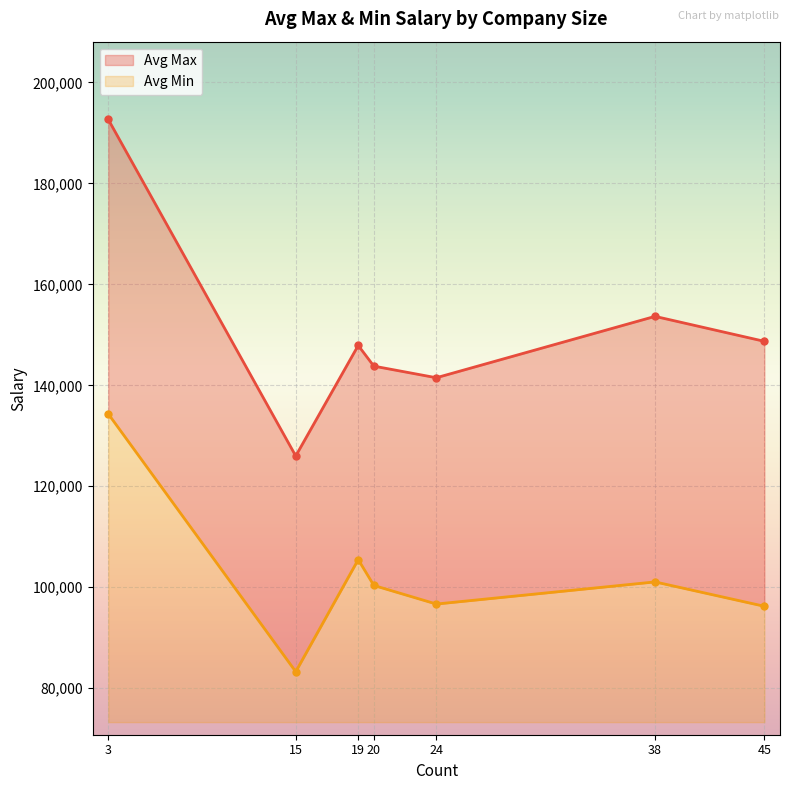

At how many categories does at least one series exceed 177079?

1